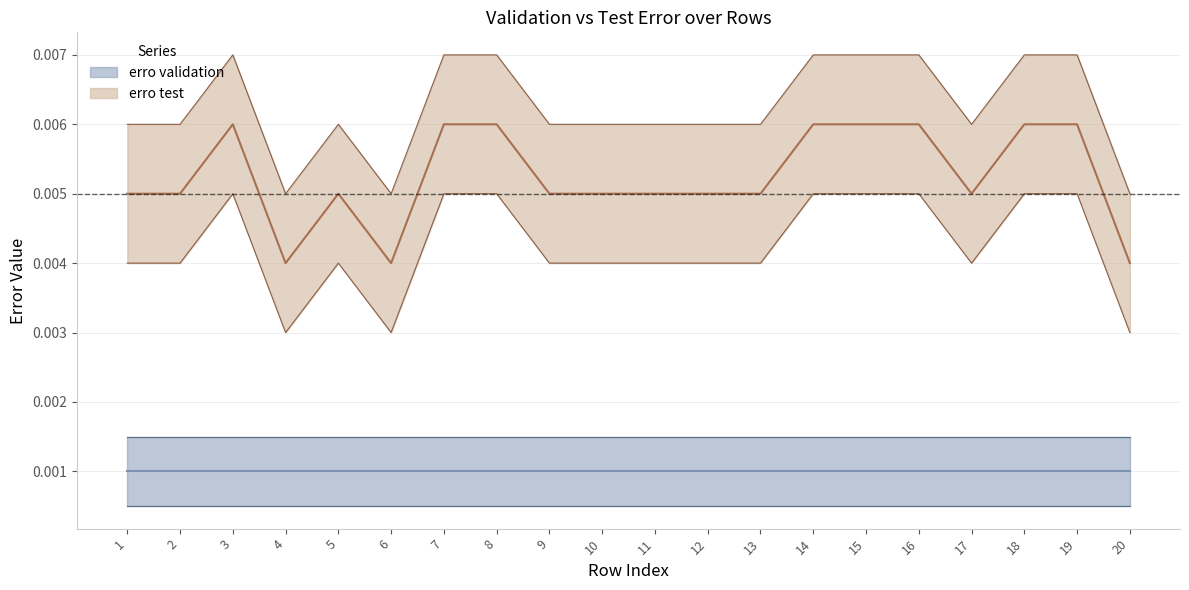

Rank the categories by value from highest to lowest.

3, 7, 8, 14, 15, 16, 18, 19, 1, 2, 5, 9, 10, 11, 12, 13, 17, 4, 6, 20